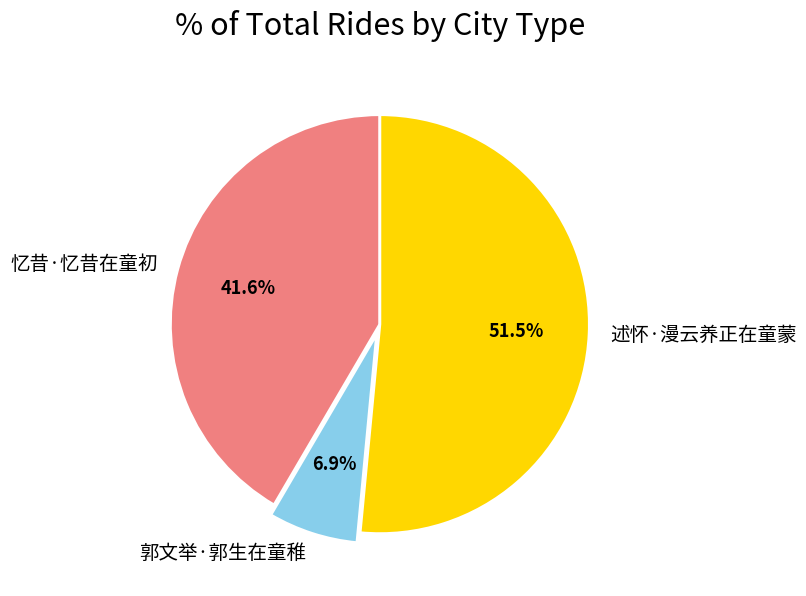

To the nearest percent, what portion does 忆昔·忆昔在童初 represent?

42%